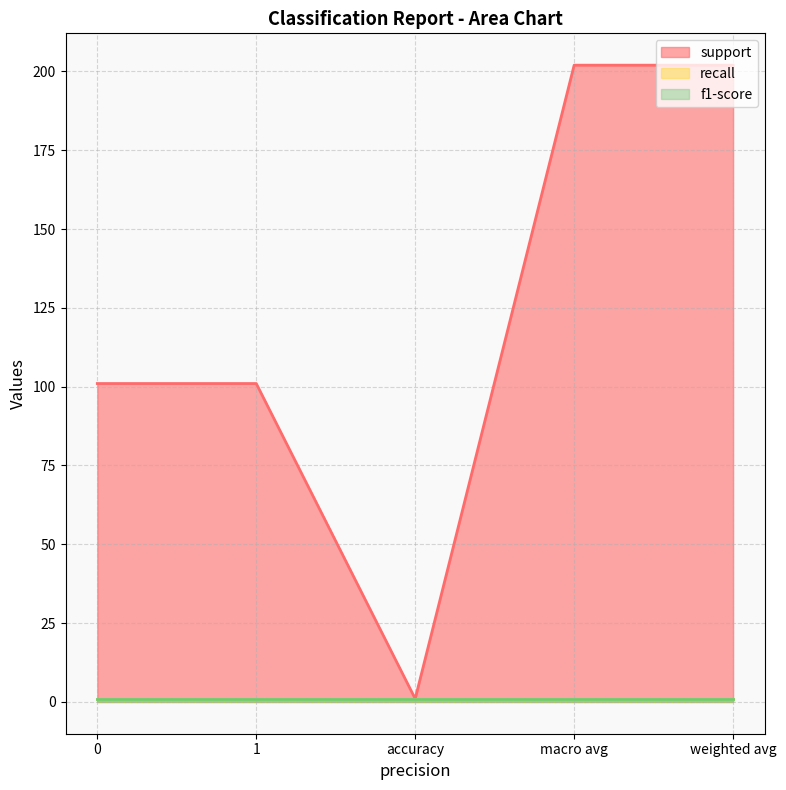

True or false: recall and support intersect in this chart.

False